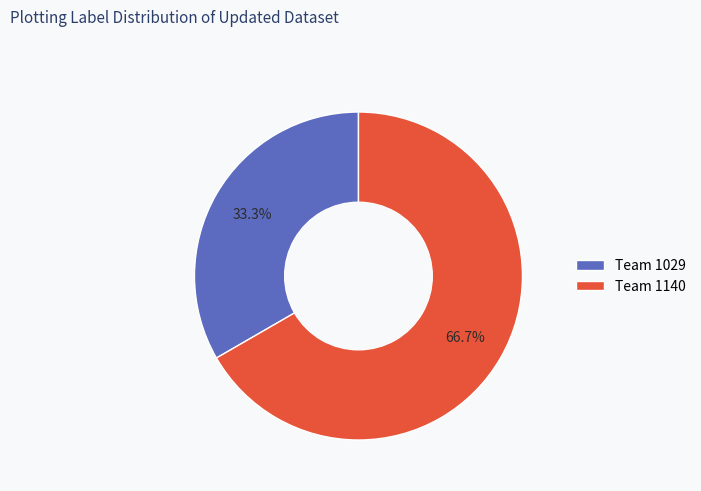

What is the ratio of the value at Team 1029 to the value at Team 1140?

0.5